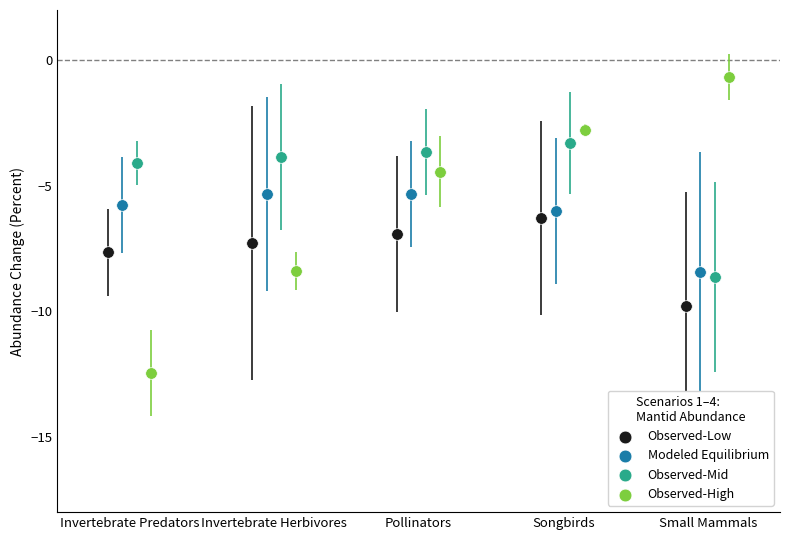

Which series reaches the minimum Y coordinate?

Observed-High